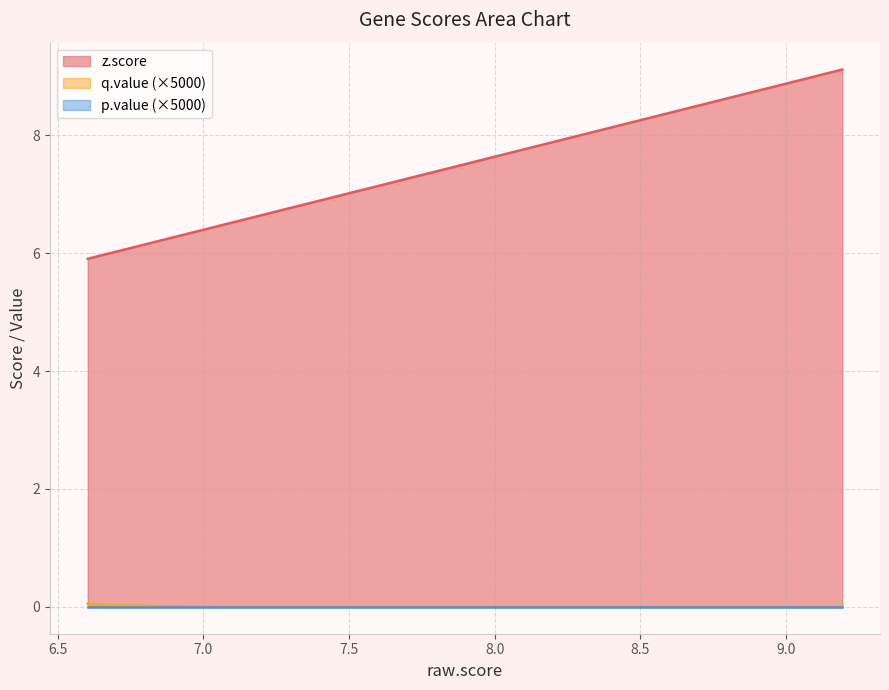

How many distinct data groups are displayed?

3